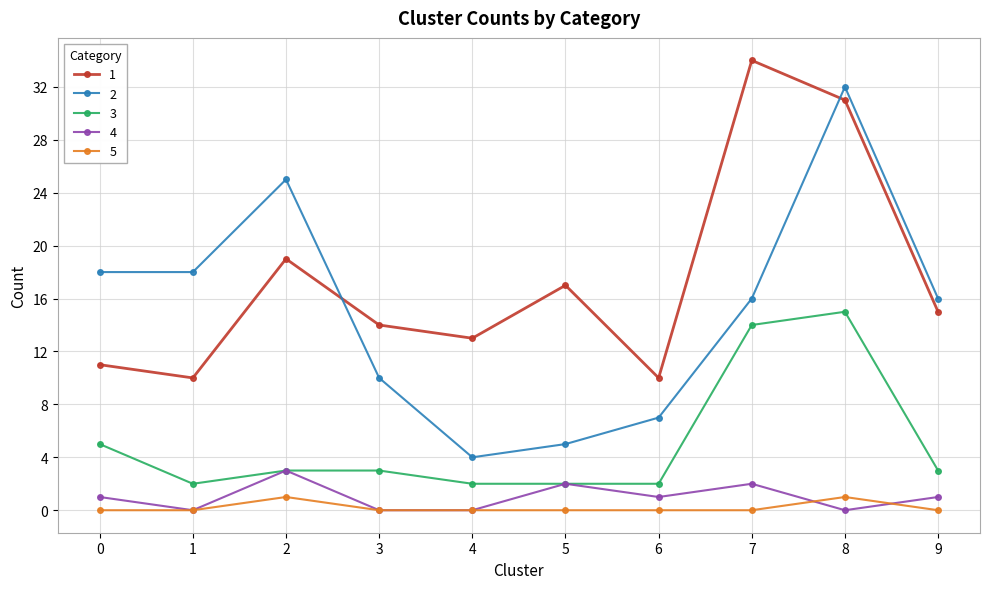

What is the sum of the 2 values at 6 and 8?

39